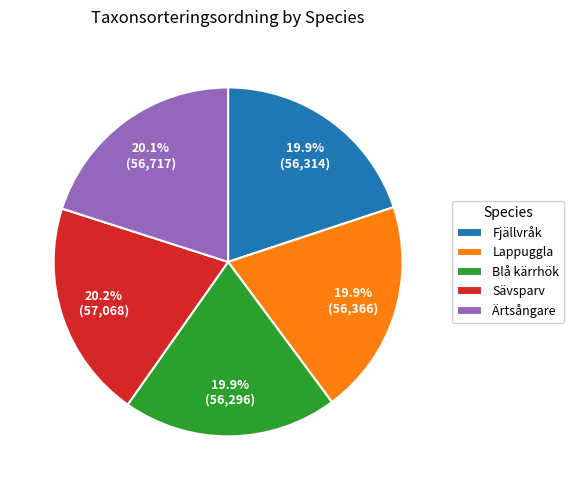

What is the total percentage of Lappuggla and Blå kärrhök?

39.8%